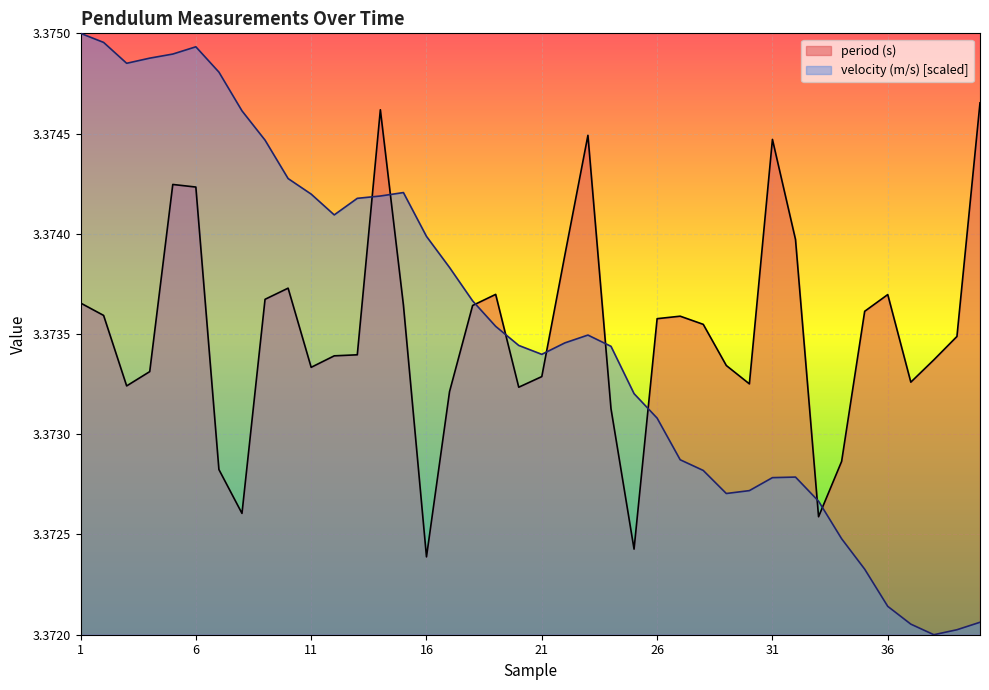

Rank the series at 31 from lowest to highest value.

velocity (m/s) [scaled], period (s)